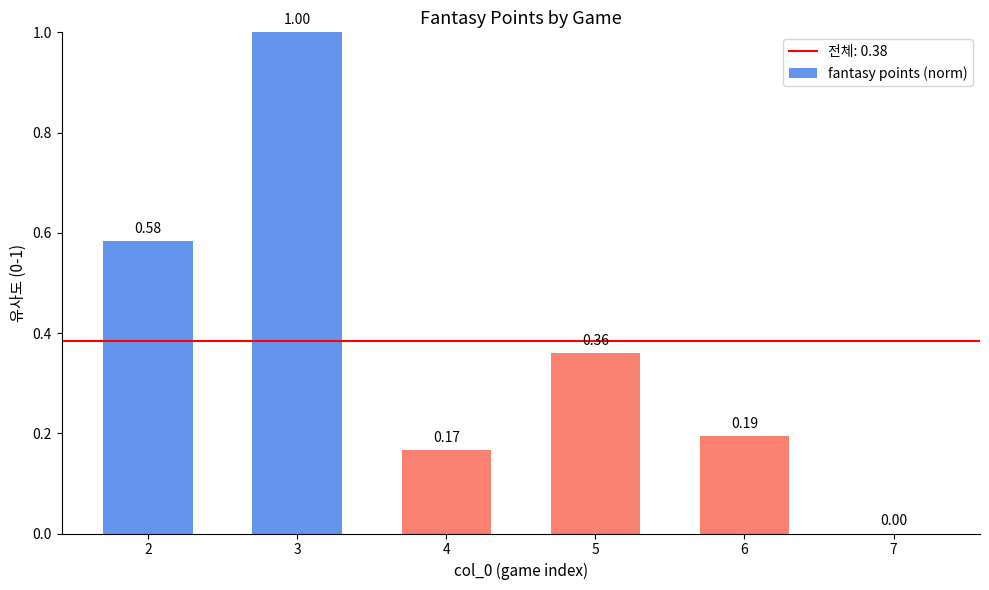

Between 3 and 2, which is larger?

3